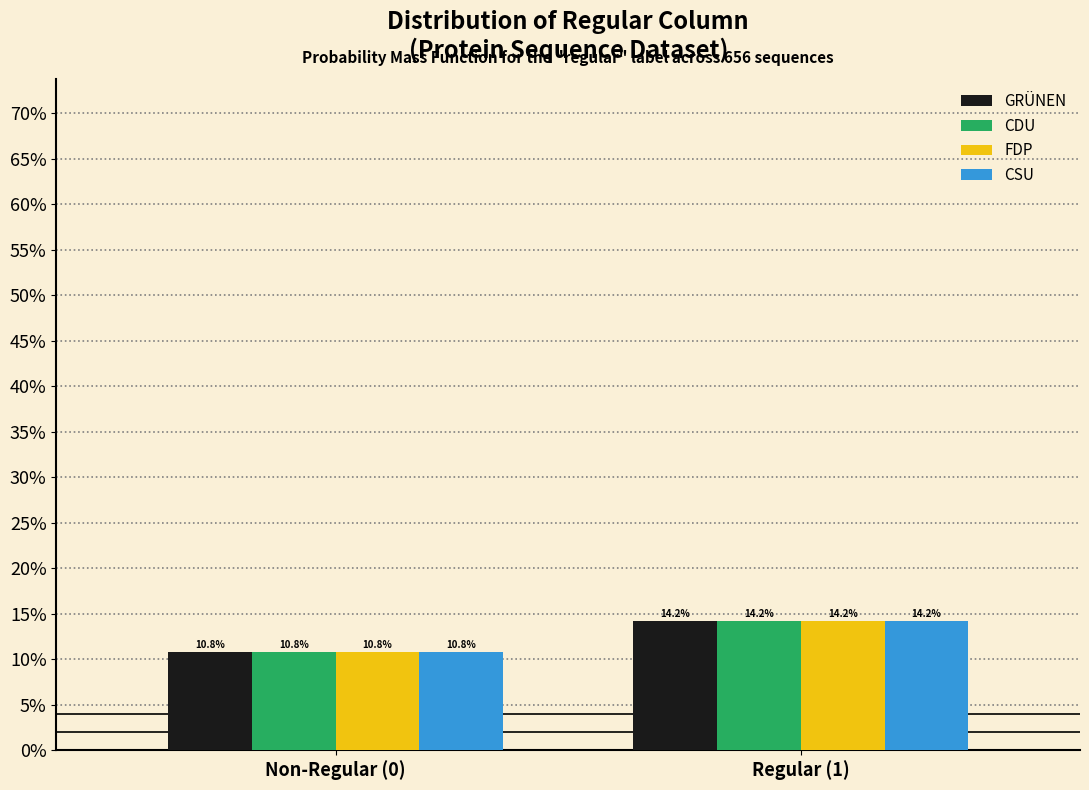

What are all the series names shown in the legend?

GRÜNEN, CDU, FDP, CSU